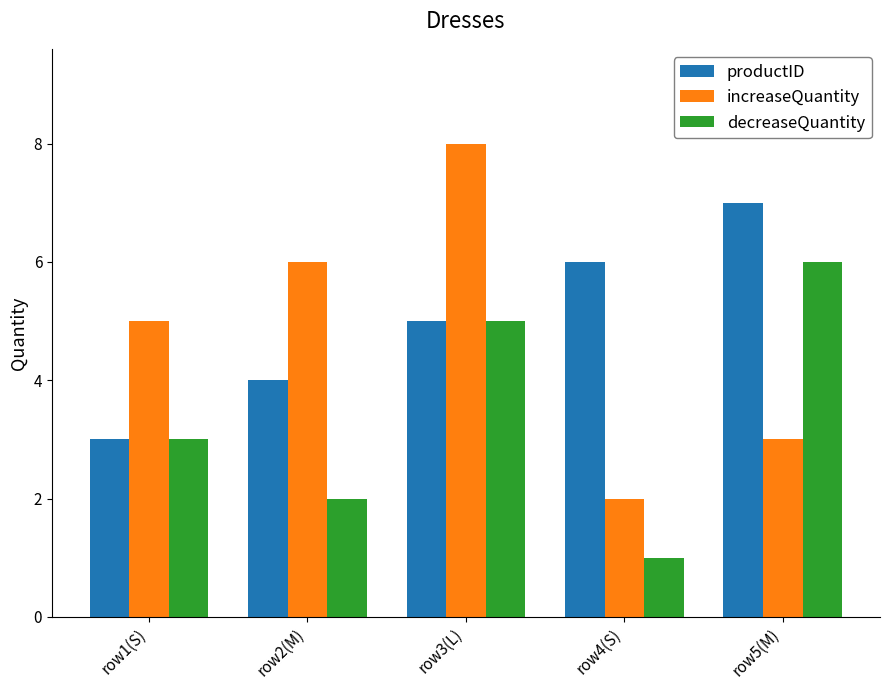

At row4(S), list the series in order from largest to smallest.

productID, increaseQuantity, decreaseQuantity